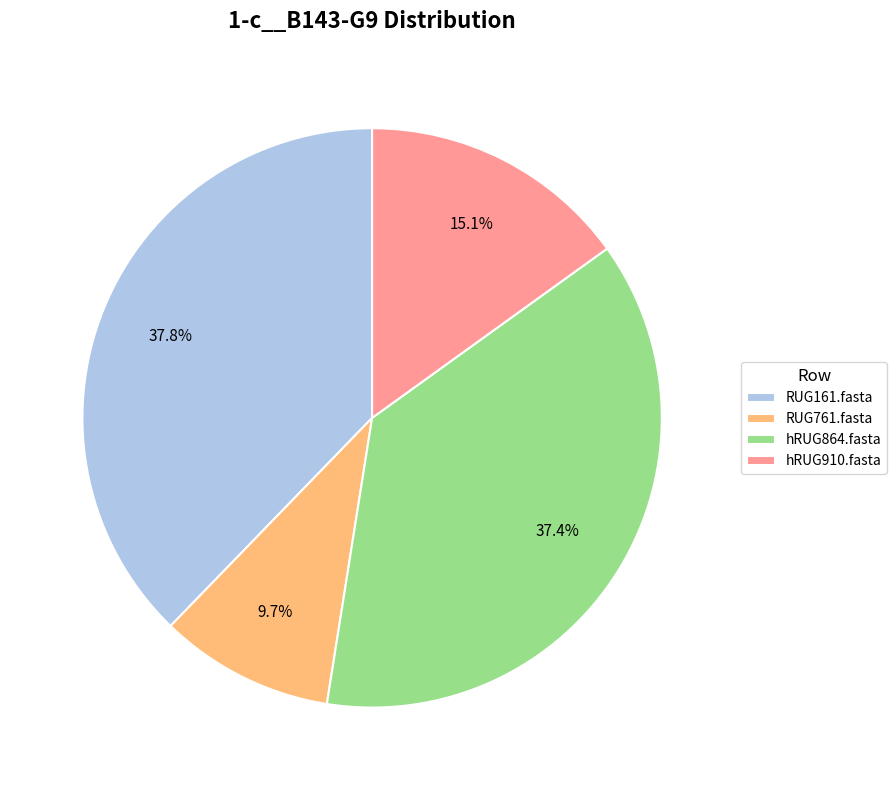

Which slice is the smallest?

RUG761.fasta